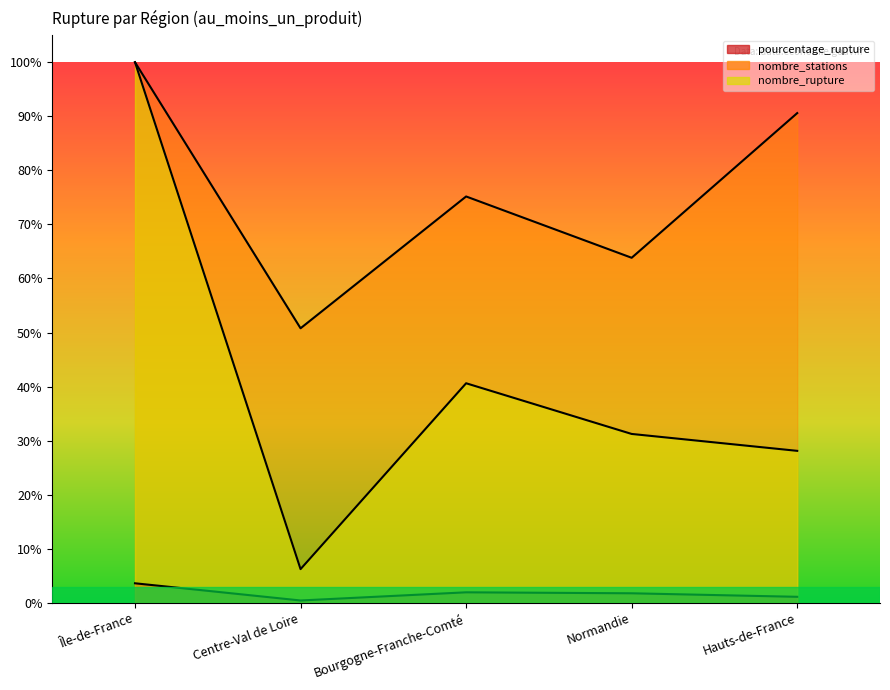

True or false: nombre_rupture and pourcentage_rupture intersect in this chart.

False